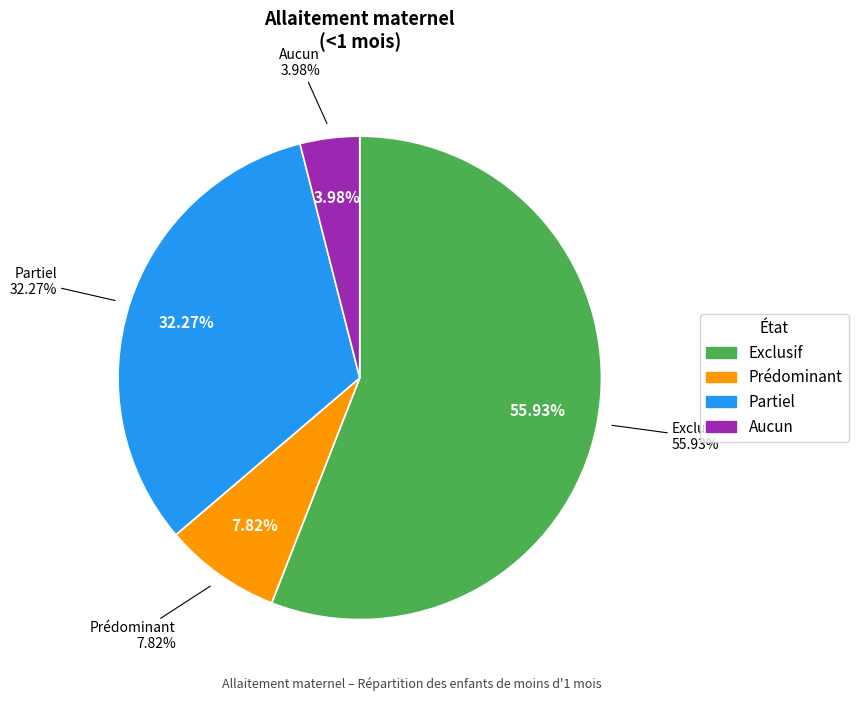

How many slices are in this pie chart?

4